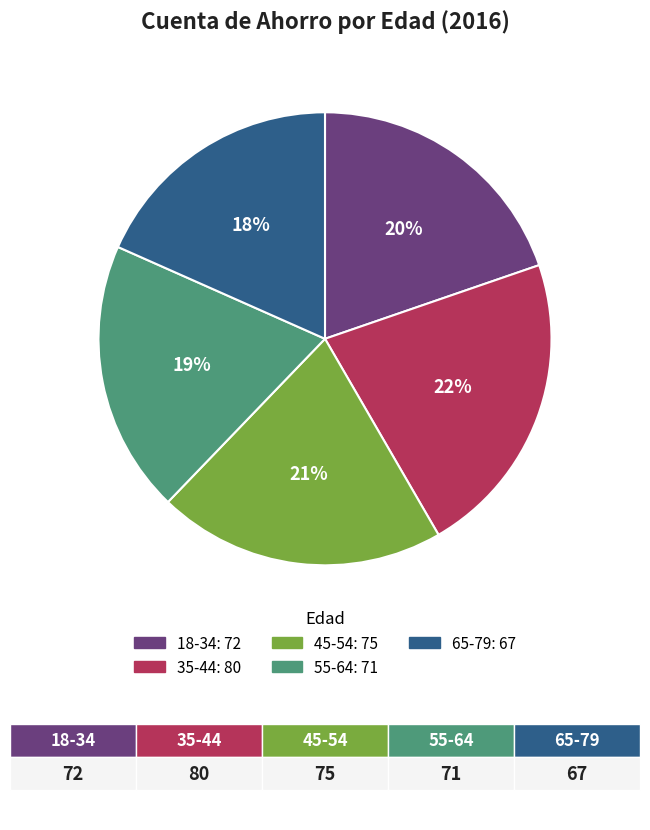

Which slice is the smallest?

65-79